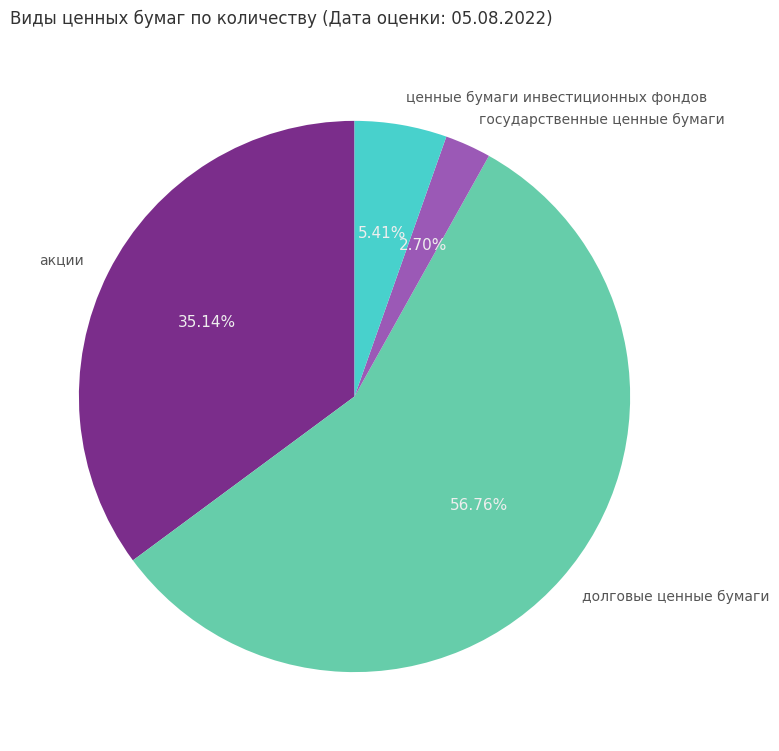

Count the number of slices in the pie.

4